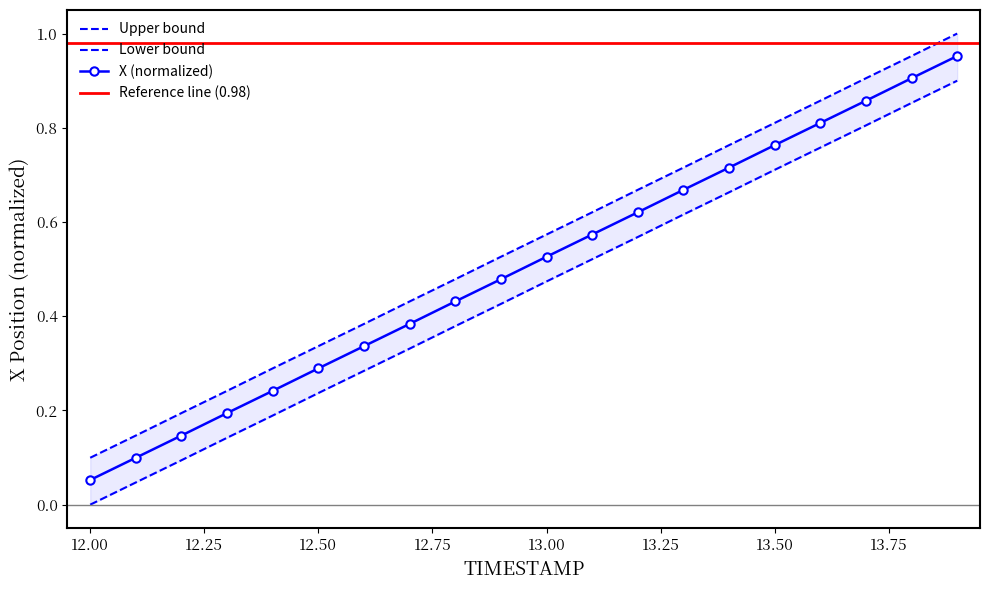

True or false: Y and X cross at least once.

False